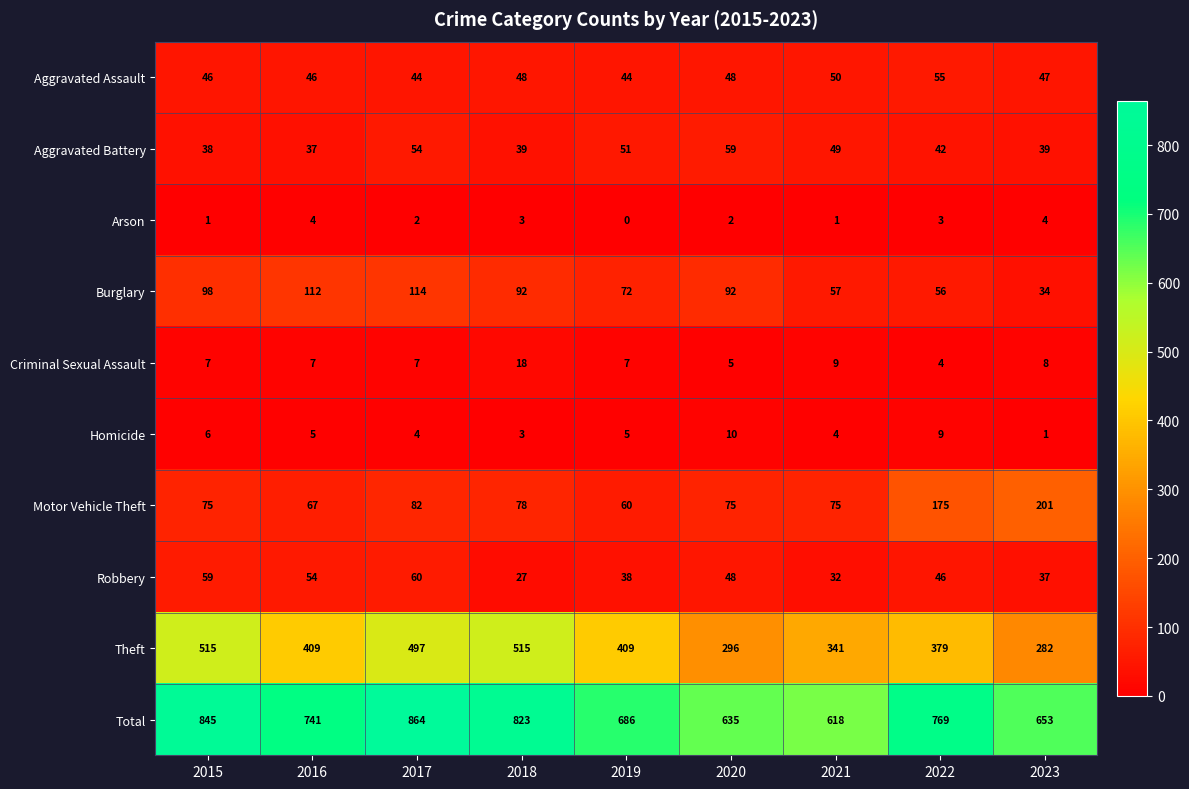

True or false: Criminal Sexual Assault has a value of 2 at 2021.

False